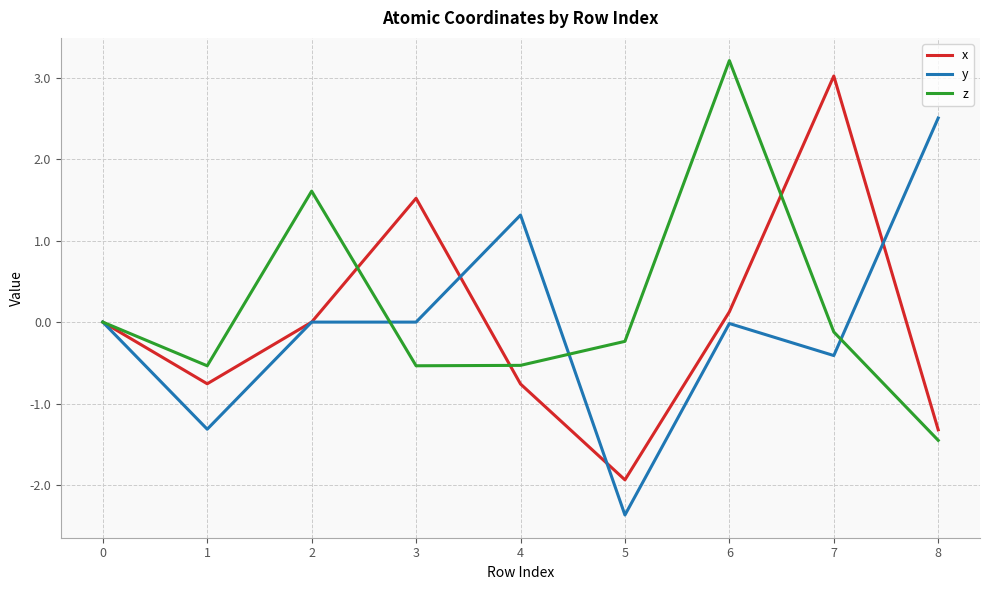

What is the maximum value for x?

3.0